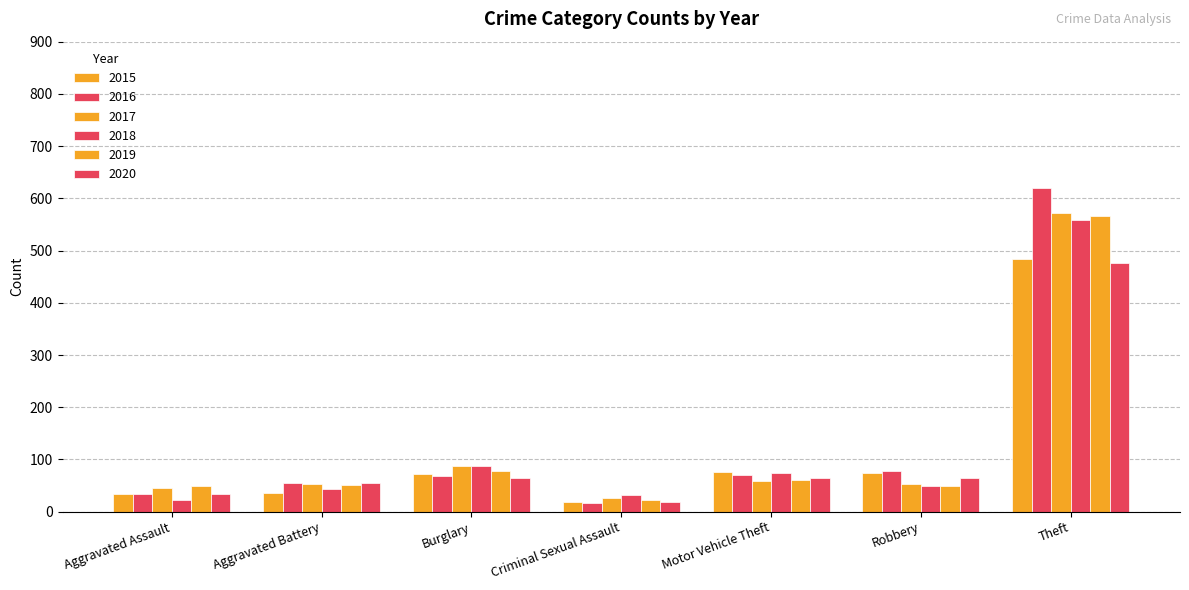

Count the number of data series in this chart.

6